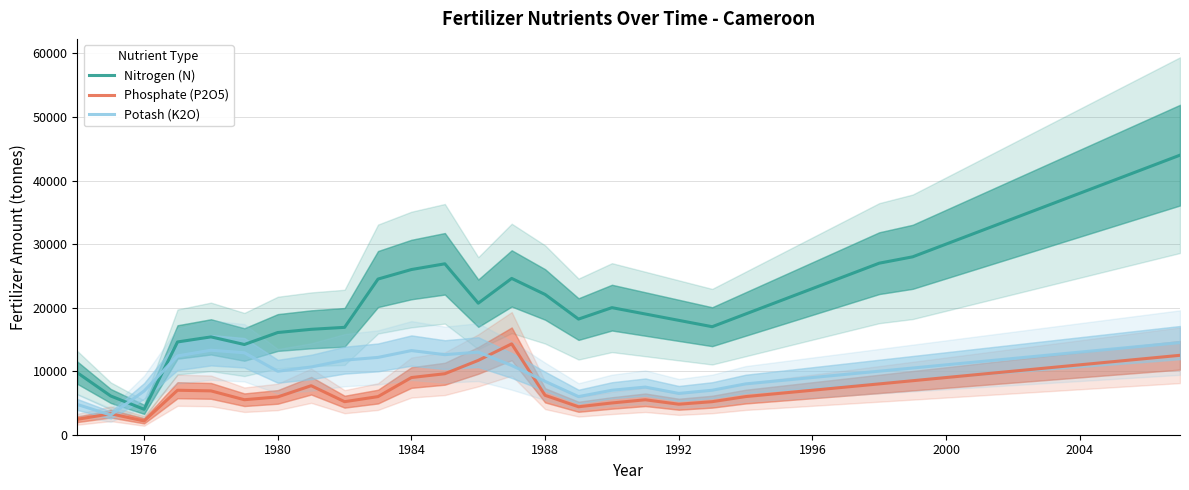

Rank the series by their average value, from highest to lowest.

Nitrogen (N), Potash (K2O), Phosphate (P2O5)